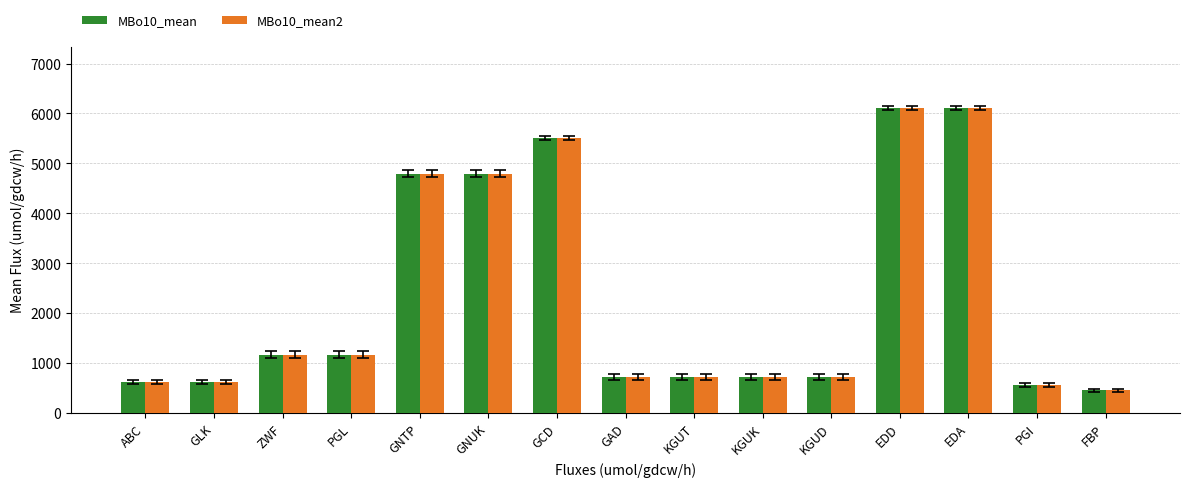

What is the difference between the maximum and minimum values in the MBo10_mean2 series?

5650